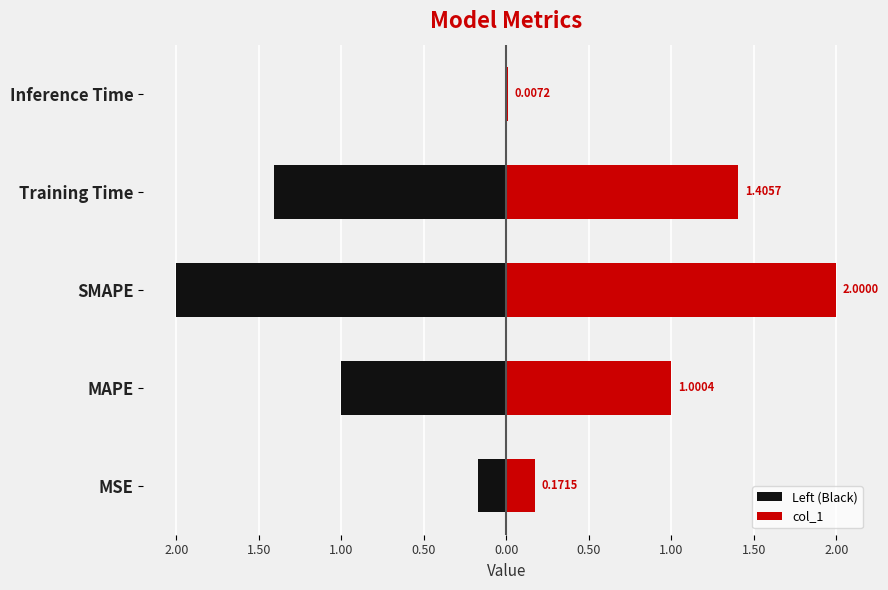

What are all the series names shown in the legend?

Left (Black), col_1